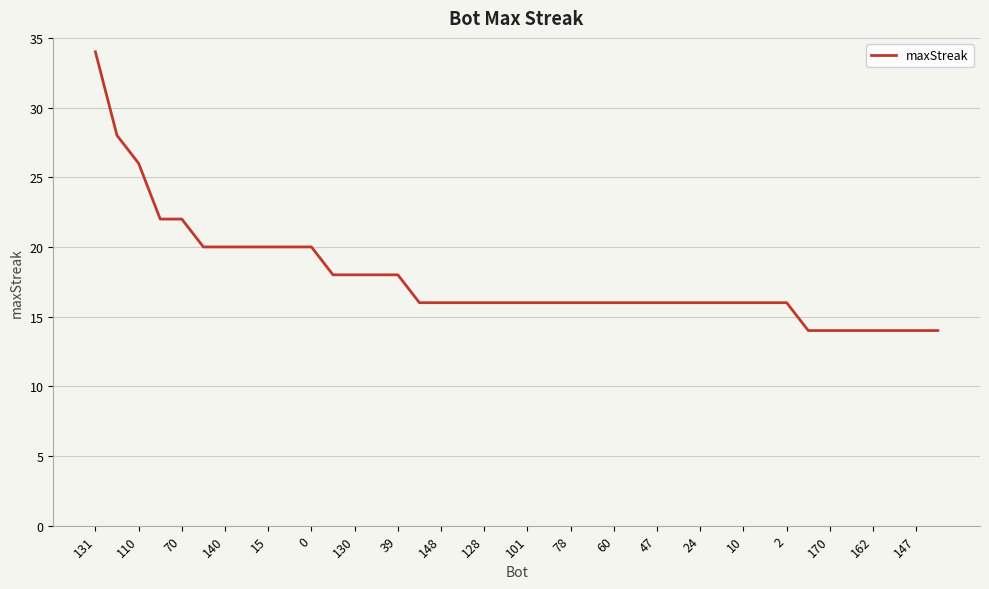

What is the smallest value displayed?

14